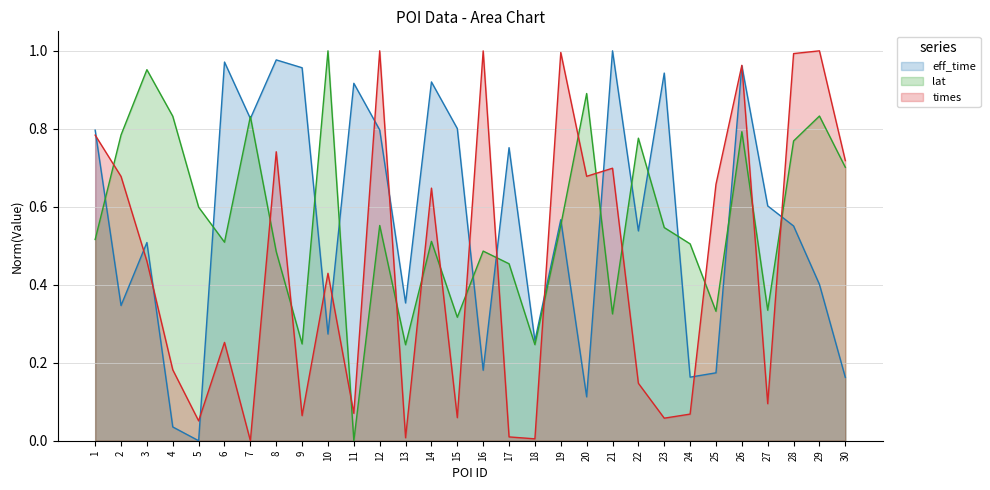

What is the difference between the lat values at 22 and 12?

0.2